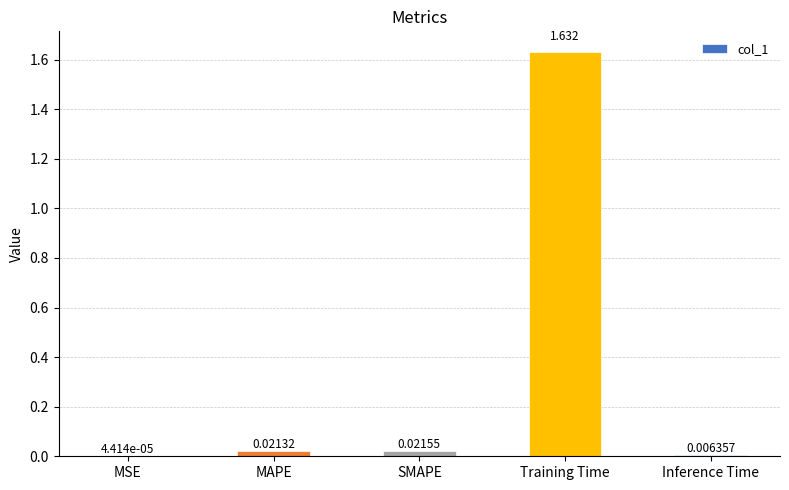

At which label is the value closest to 0?

MSE